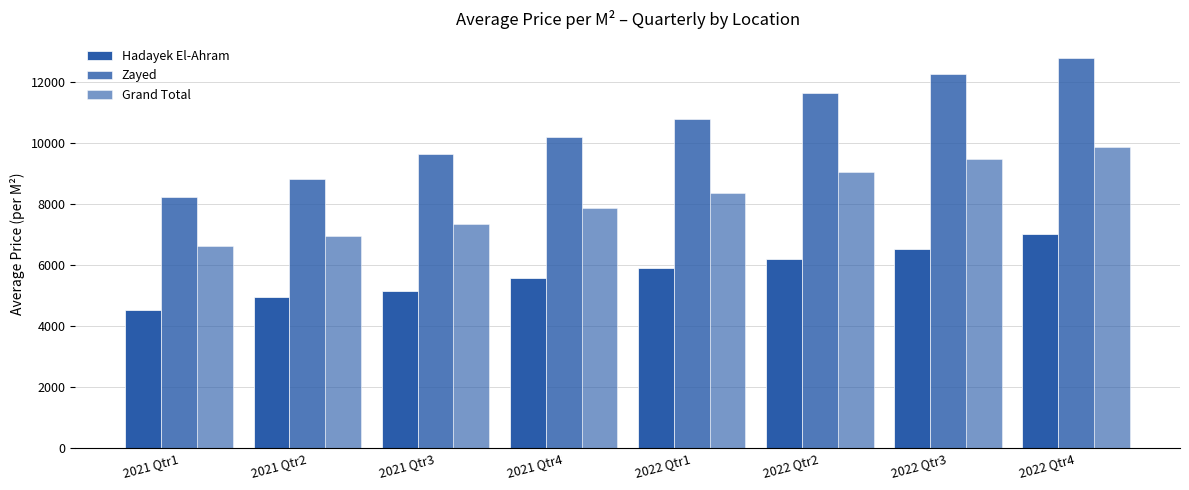

At how many categories does at least one series exceed 5282?

8